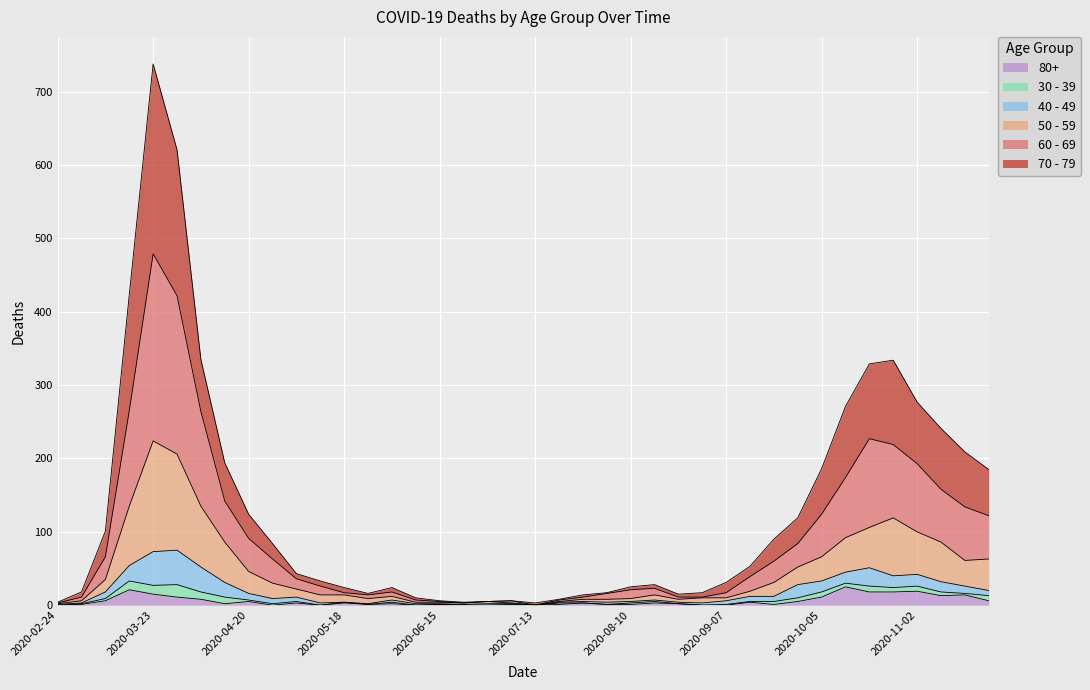

True or false: 80+ and 70 - 79 intersect in this chart.

False